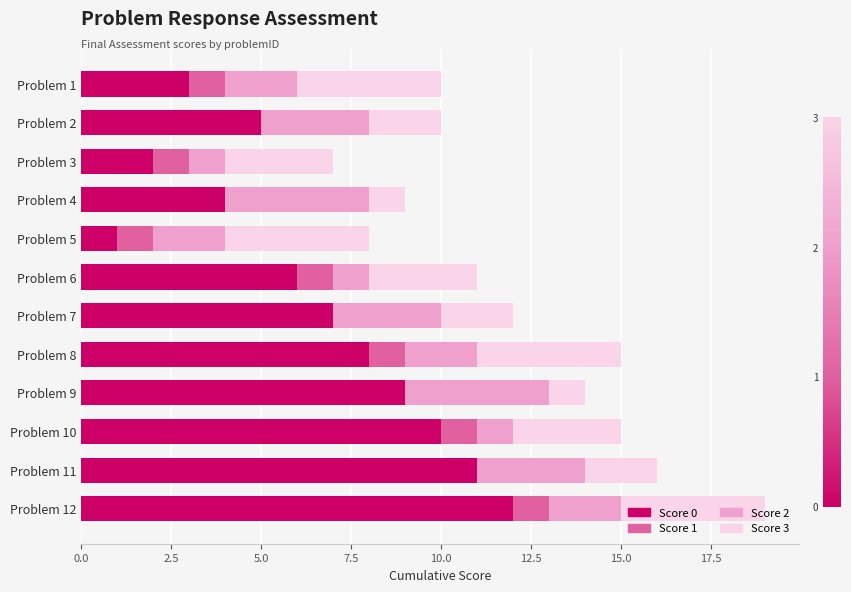

Which category has the highest value in the Score 0 series?

Problem 12